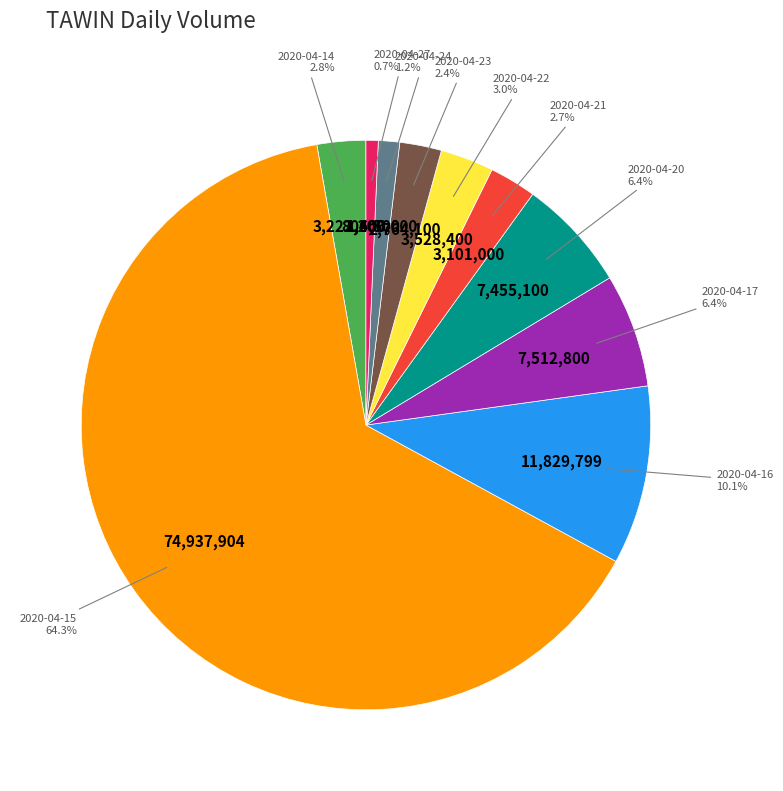

The 2020-04-17 slice represents 16% of the pie. True or false?

False